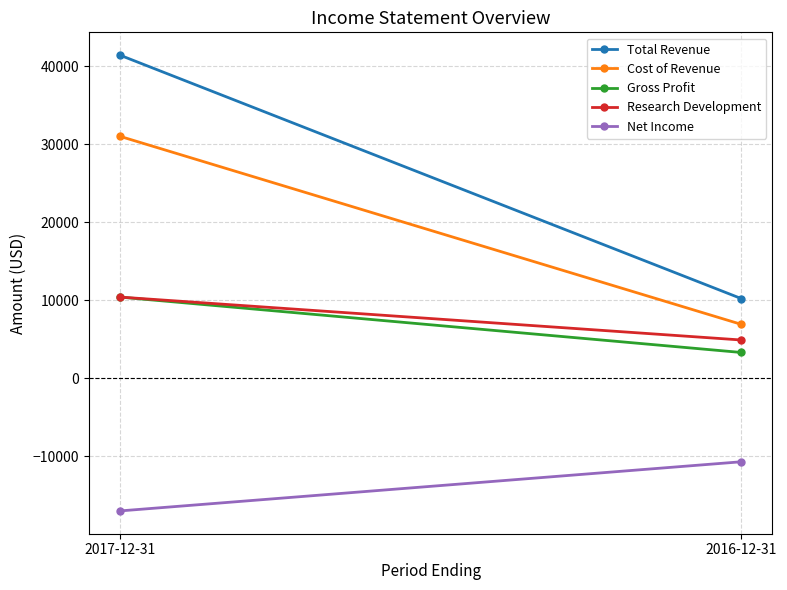

Rank the series at 2017-12-31 from highest to lowest value.

Total Revenue, Cost of Revenue, Gross Profit, Research Development, Net Income